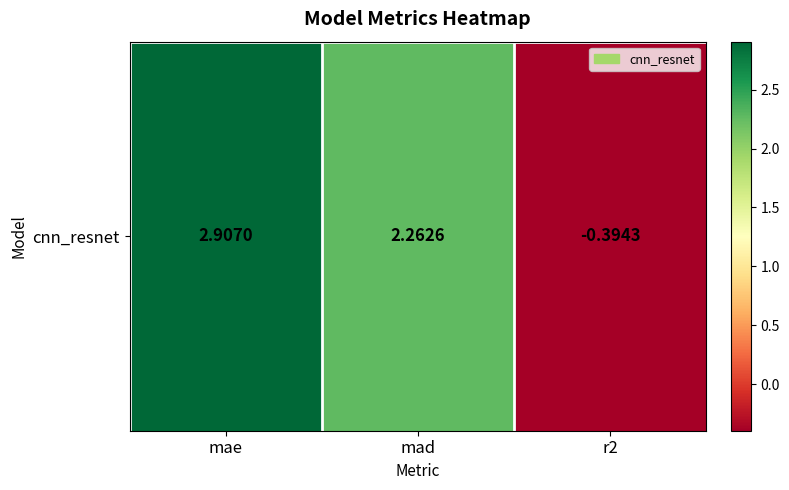

How many categories are shown in the chart?

3